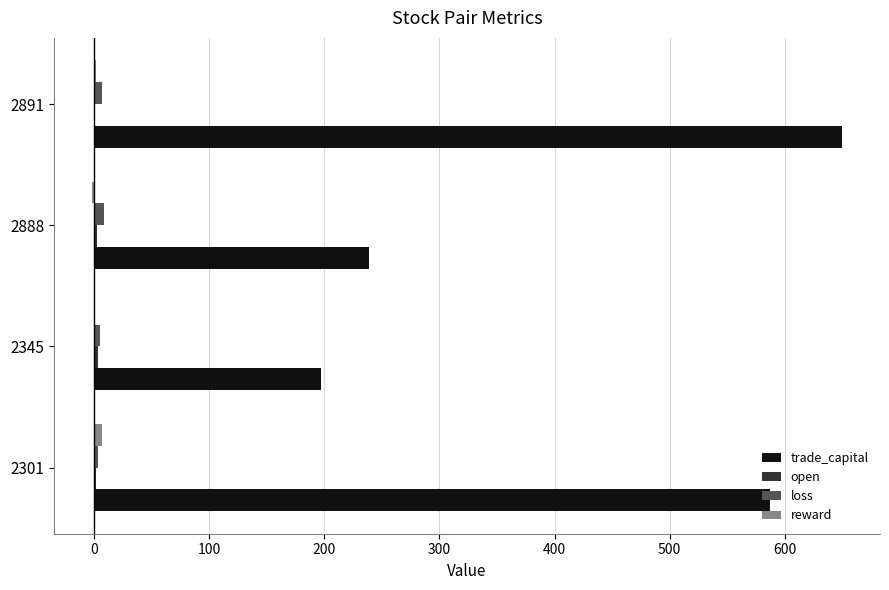

Between 2301 and 2888, which series saw the biggest shift?

trade_capital